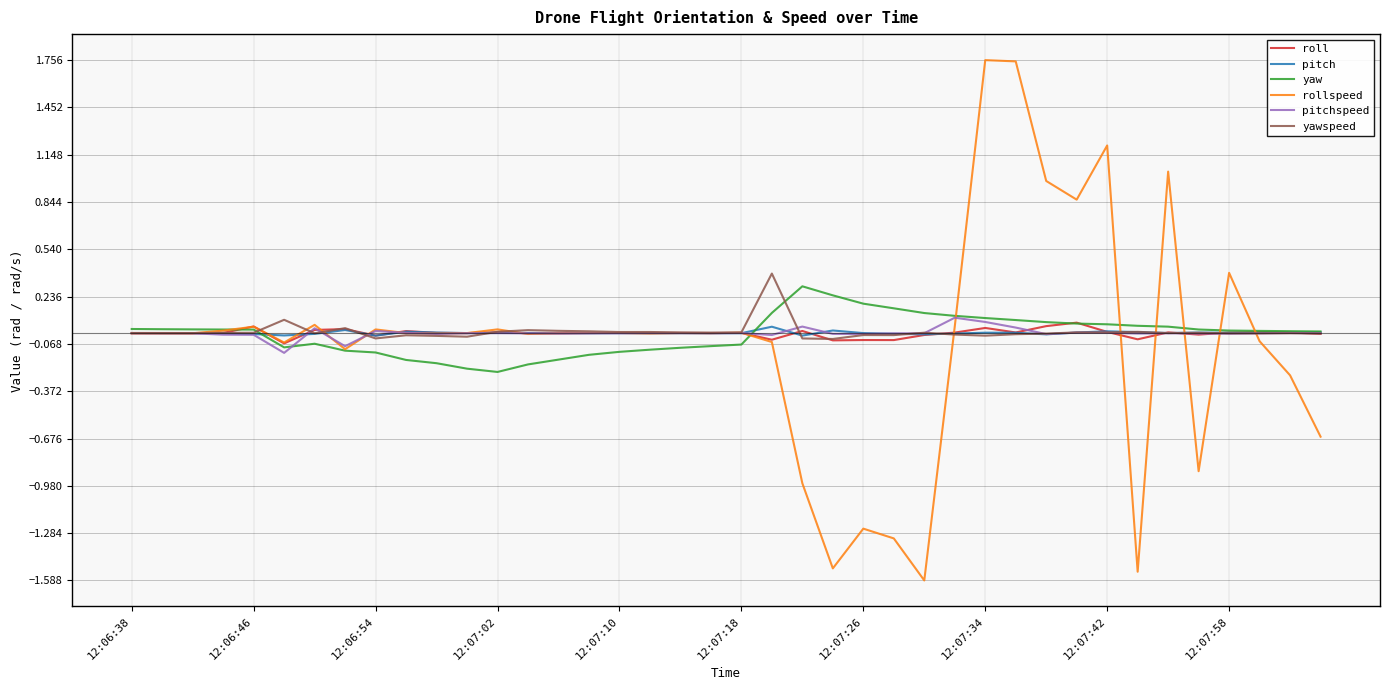

Count the number of data series in this chart.

6